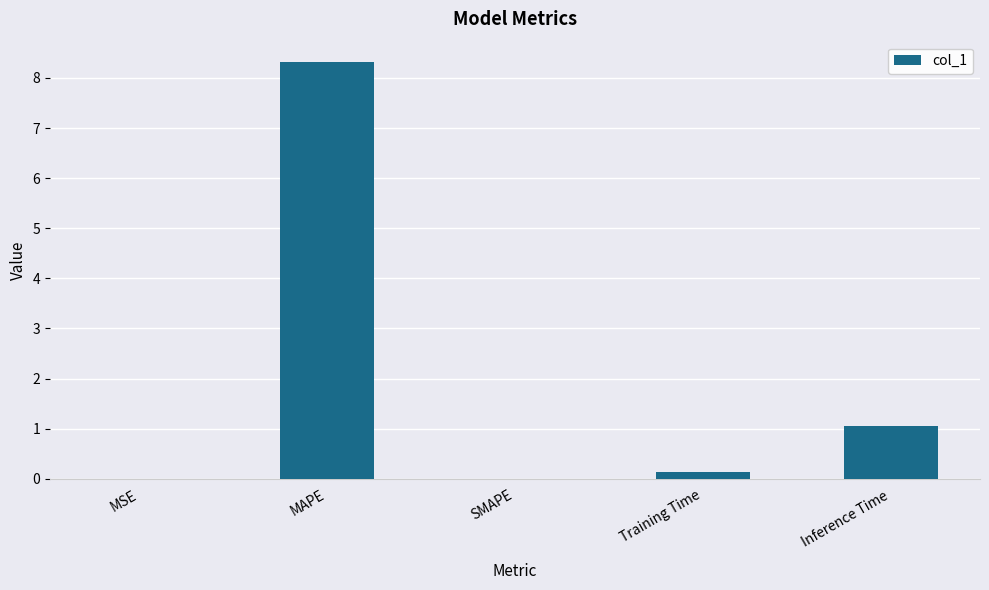

How many categories are shown in the chart?

5